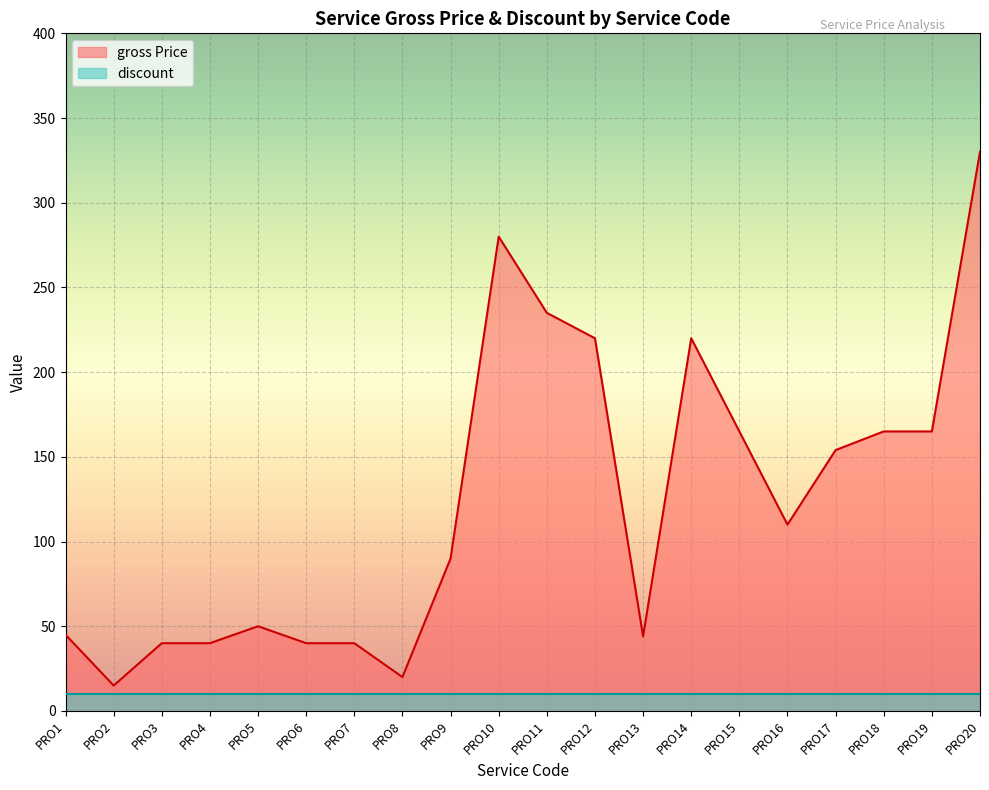

True or false: the data has more than 1 interior local peaks.

True